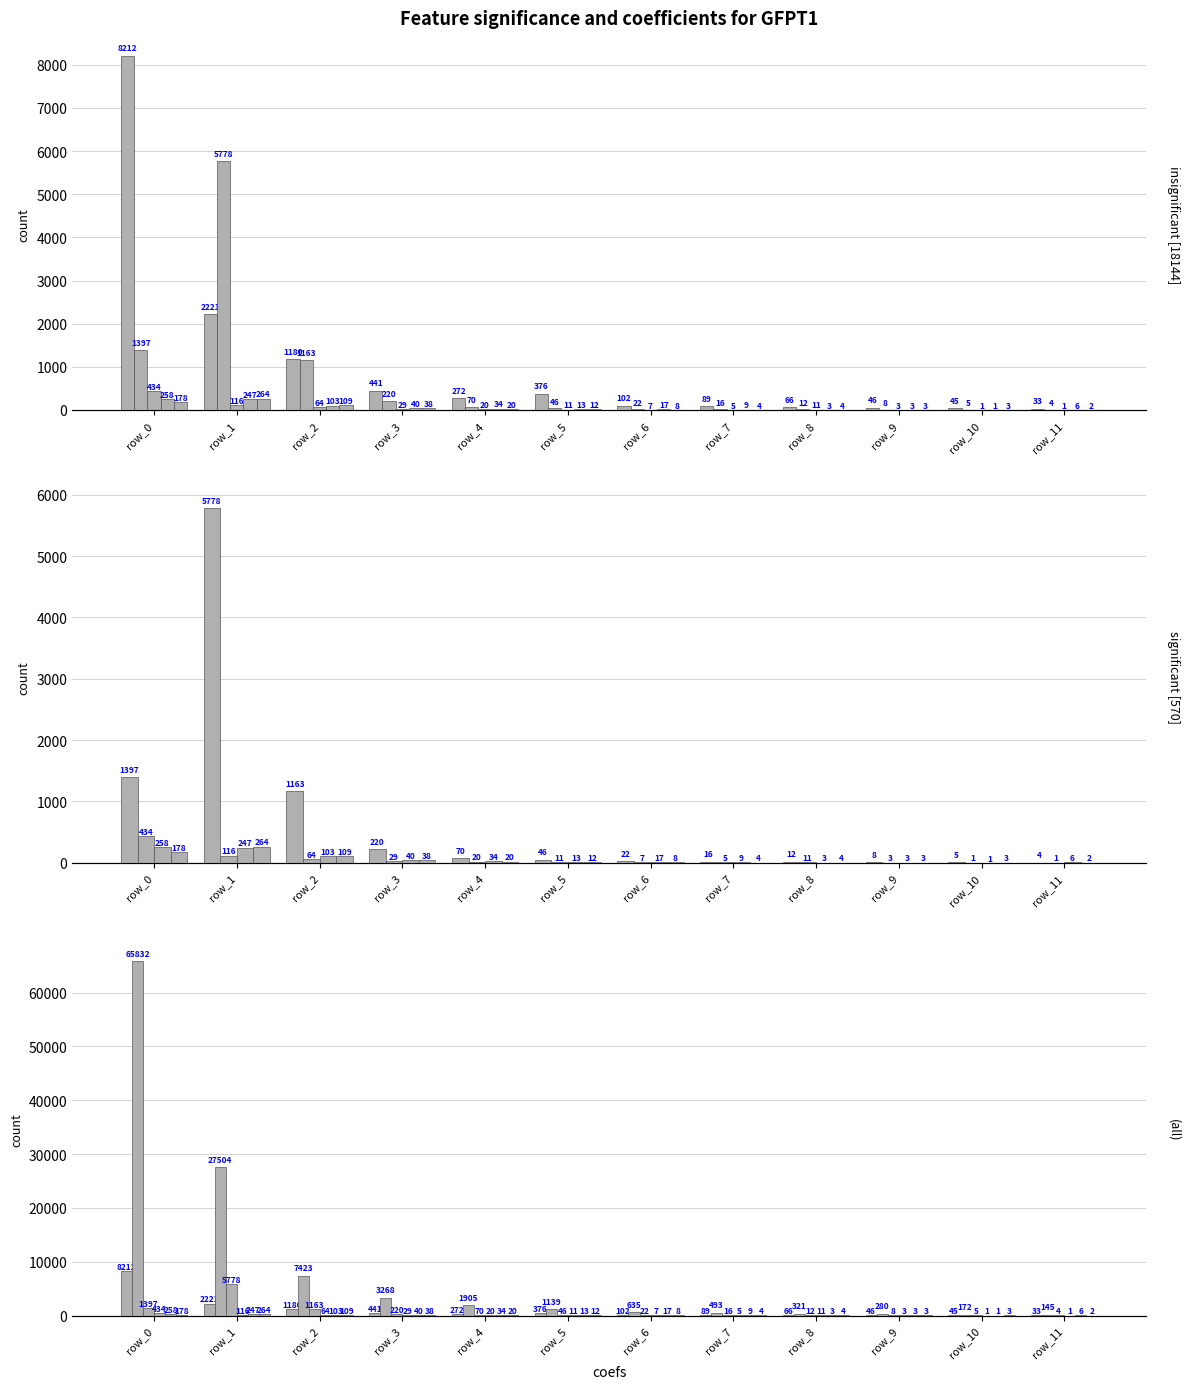

Is it true that col_4 equals 5 at row_8?

False